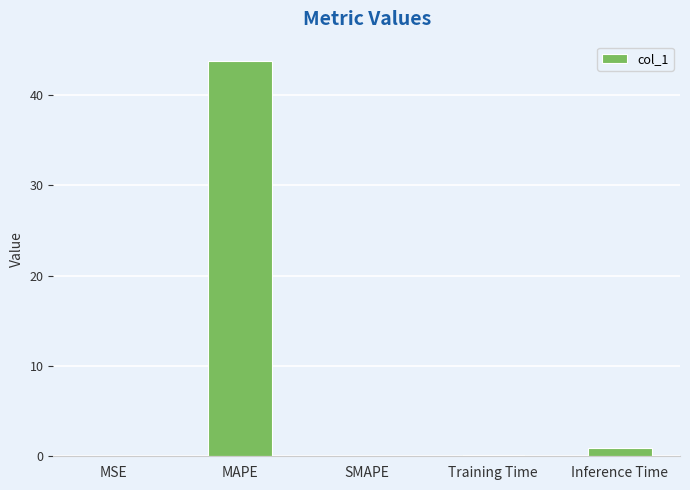

Which has a higher value, MSE or MAPE?

MAPE